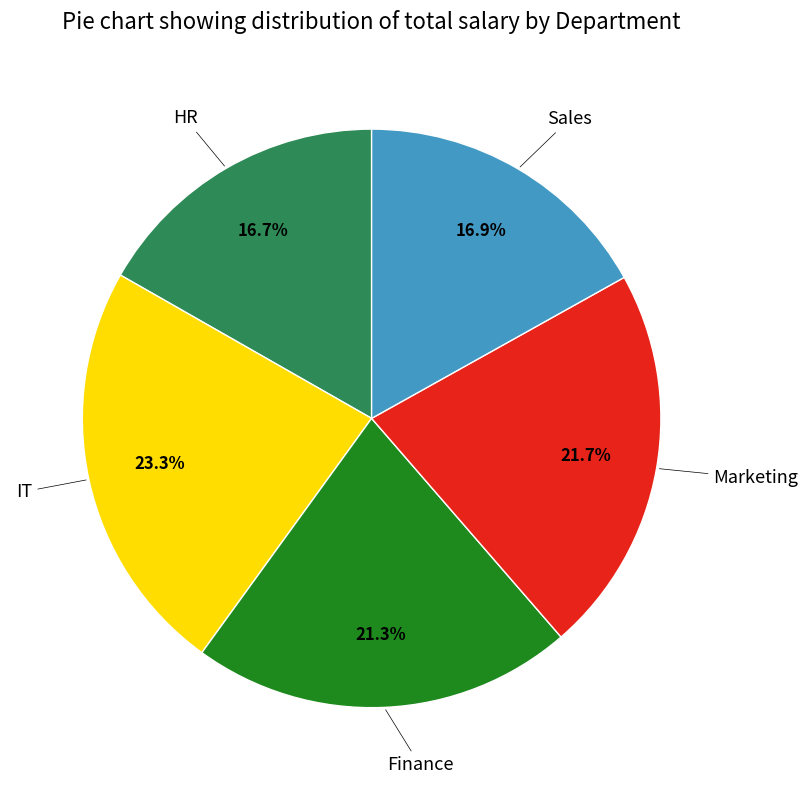

Is there any slice that represents more than half of the pie?

No